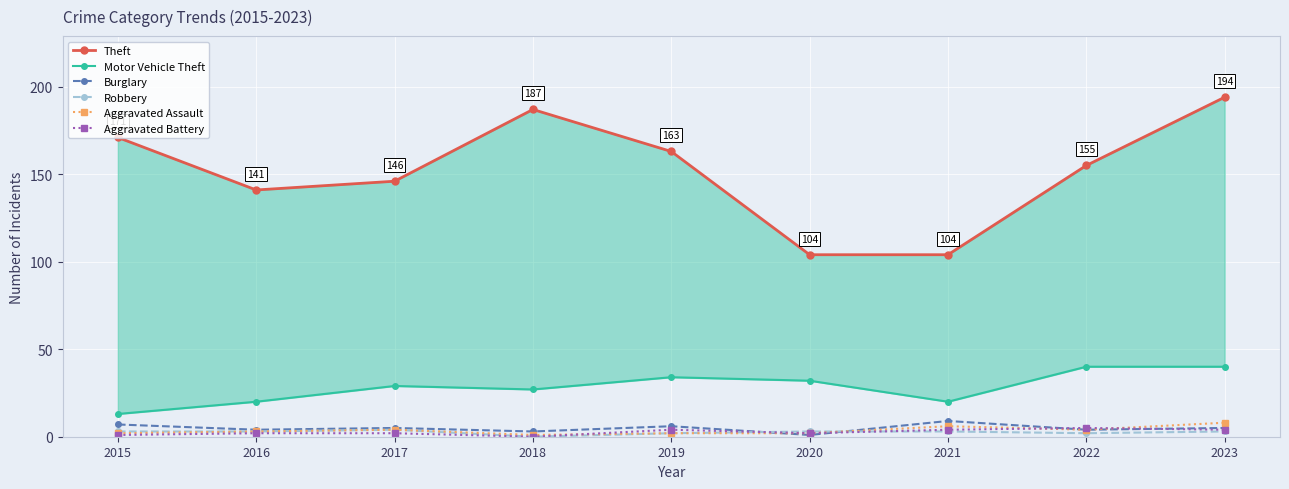

What is the minimum value for Theft?

104